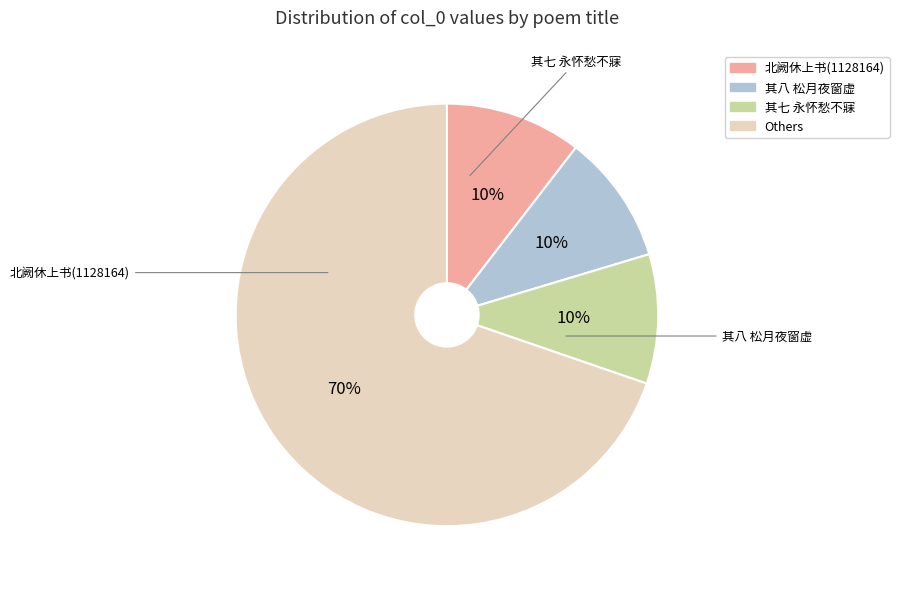

Is there a majority slice in this chart?

Yes